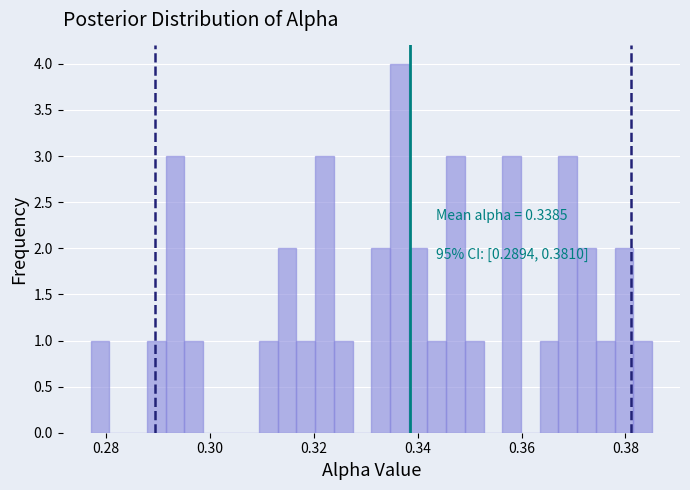

Around what value on the x-axis is the tallest bar? Give the approximate position of its centre, as read against the axis.

0.336